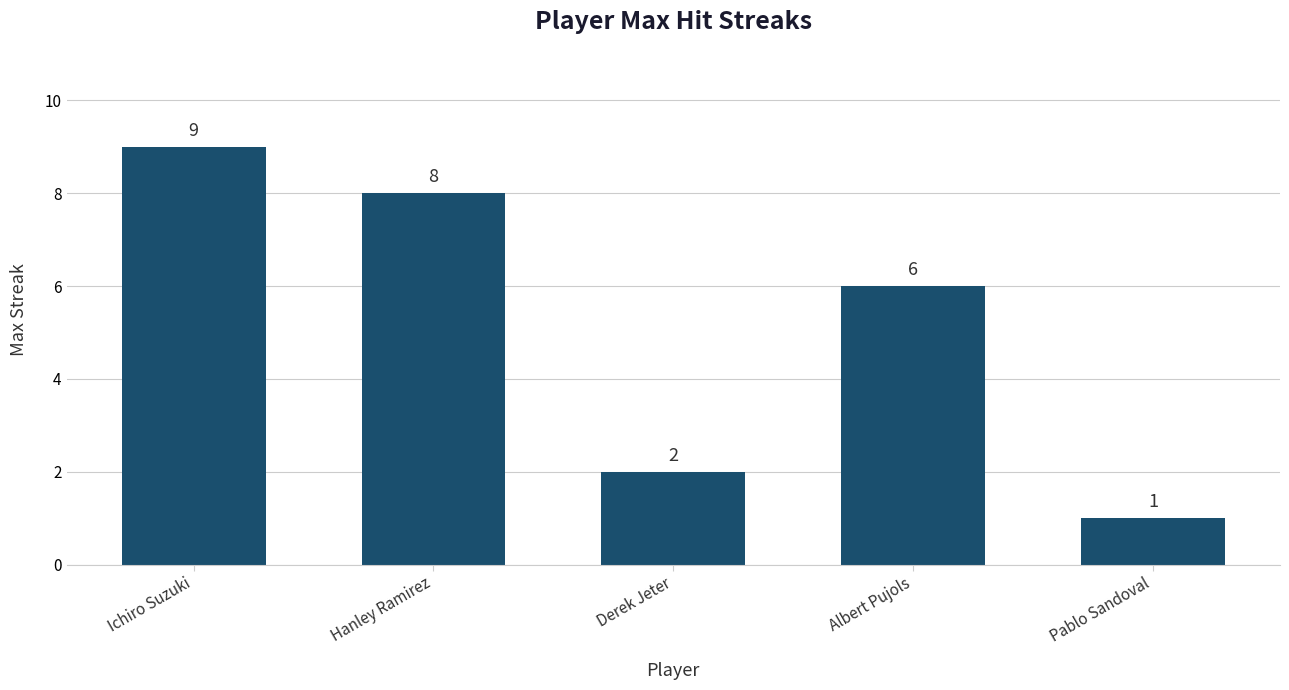

What is the change in value from Ichiro Suzuki to Albert Pujols?

-3